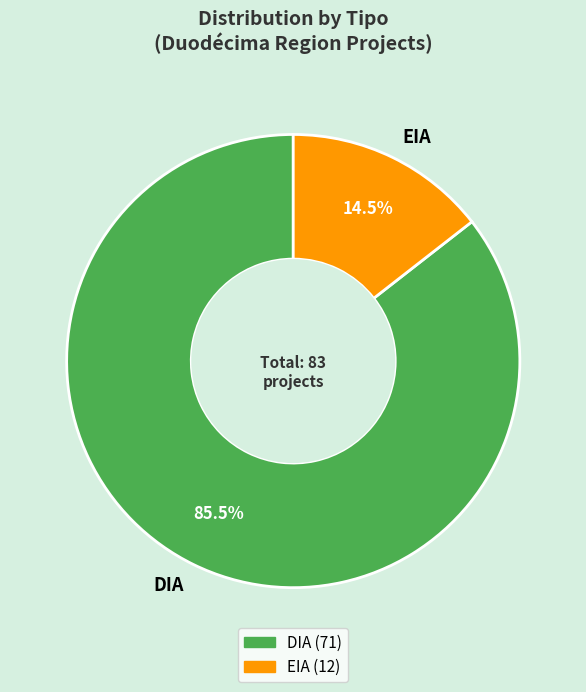

Which slice represents more than half of the pie?

DIA